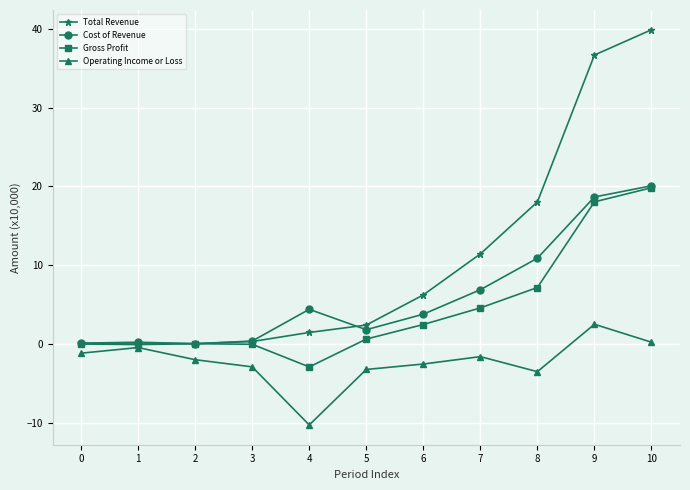

How many interior local peaks does the Operating Income or Loss series have?

3